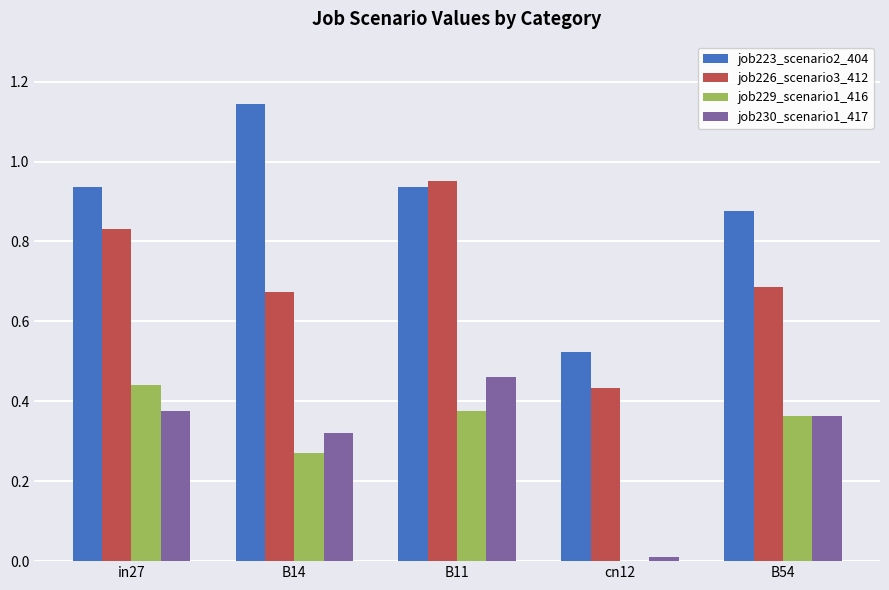

Is it true that job229_scenario1_416 equals 0.1 at B14?

False